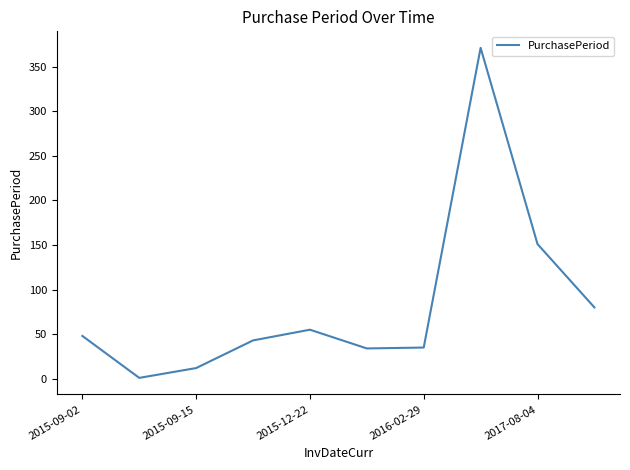

What is the maximum value shown in the chart?

371